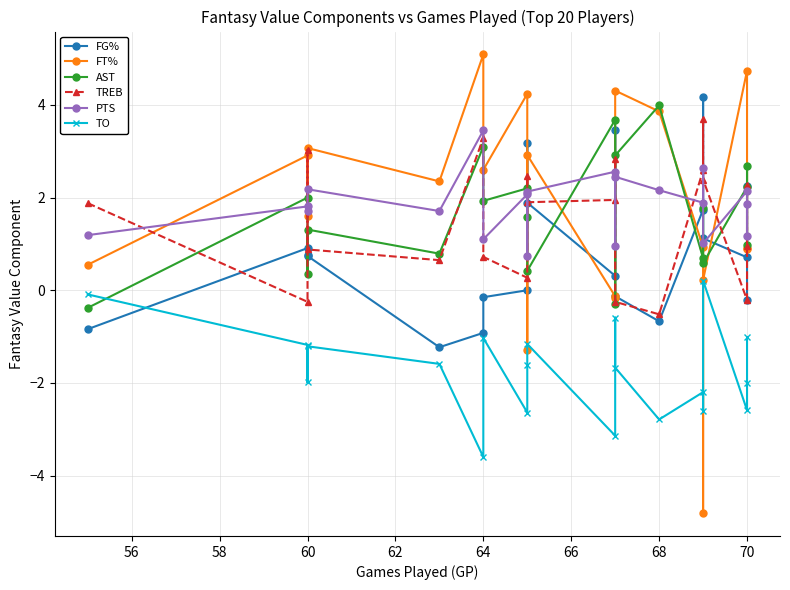

Between 72 and 58, which is larger?

72